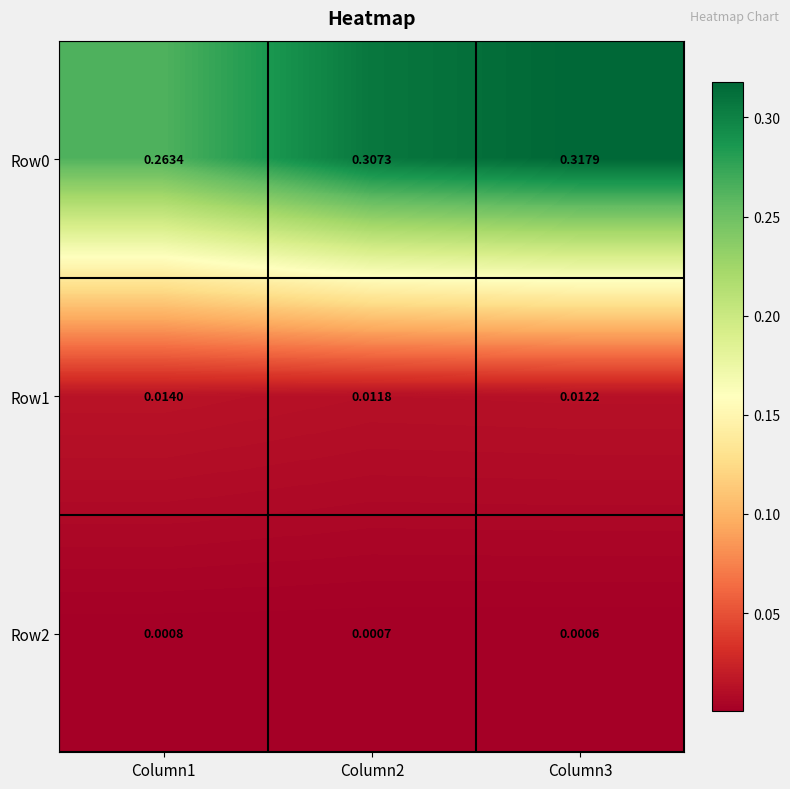

Is the value of Row1 at Column3 greater than the value of Row2 at Column2?

Yes